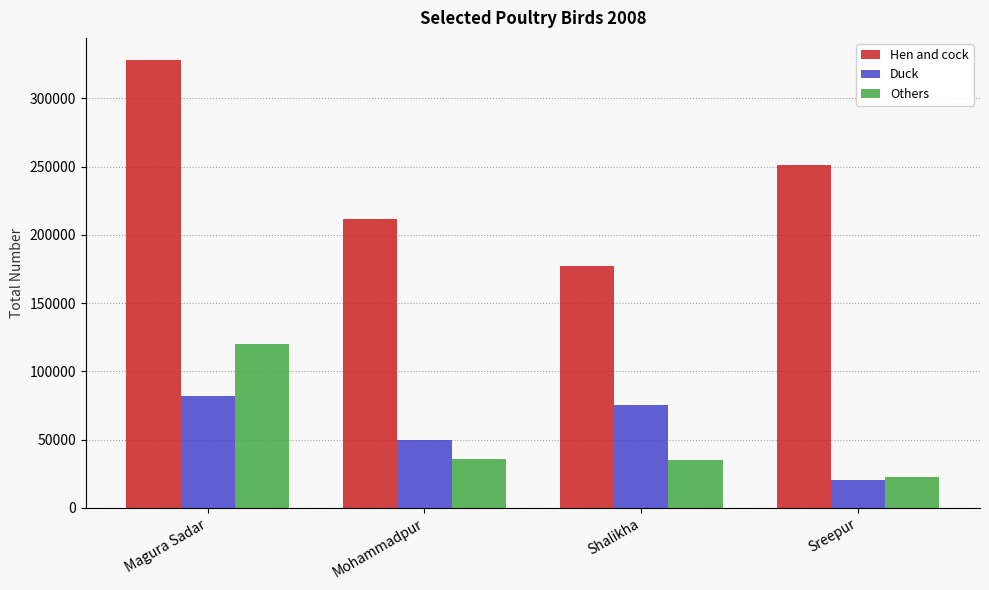

What is the difference between the highest and lowest values at Mohammadpur?

175962